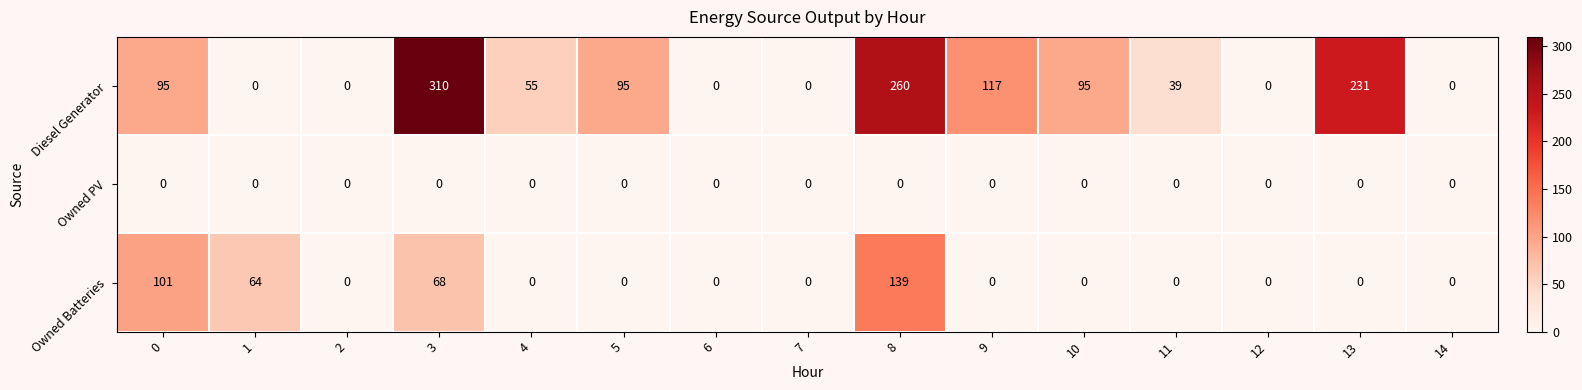

List the series in order of their peak value, highest first.

Diesel Generator, Owned Batteries, Owned PV